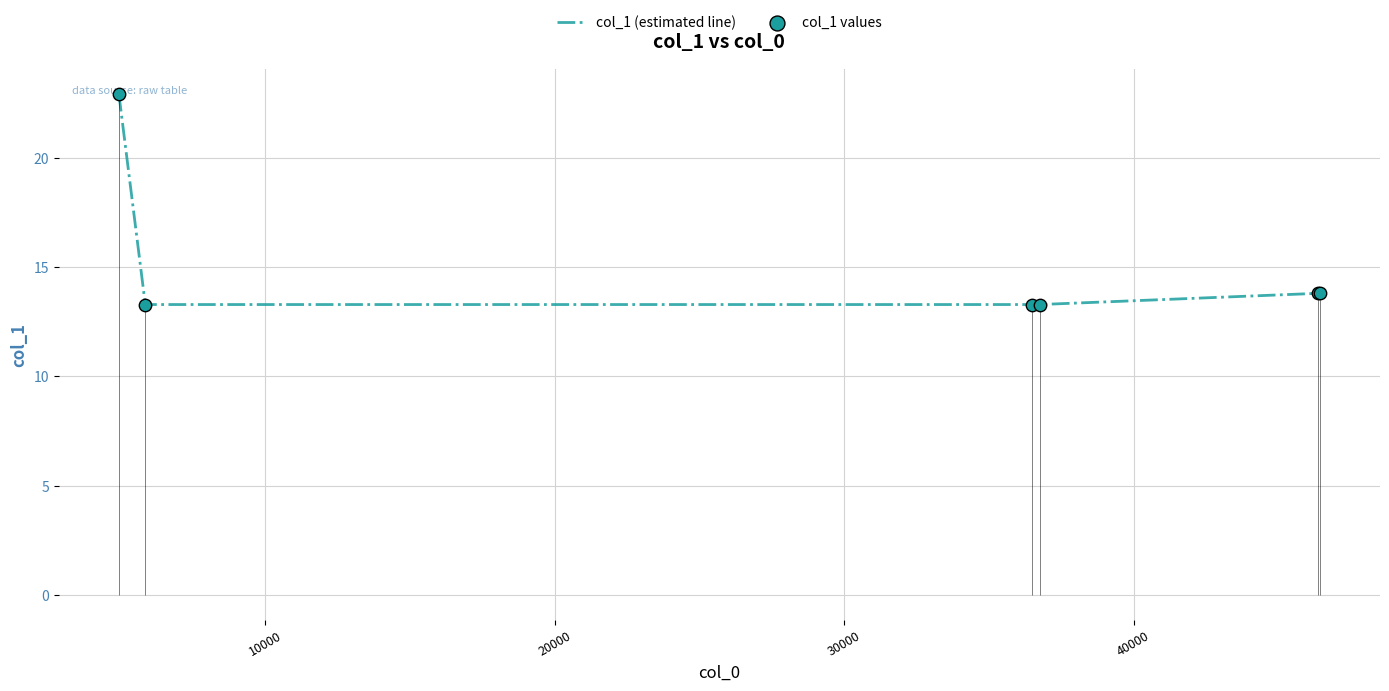

At how many categories does at least one series exceed 17?

1